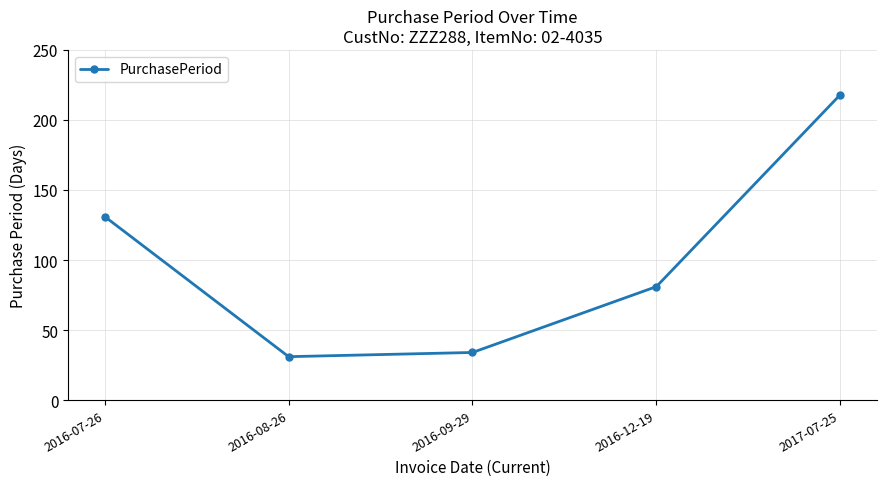

Rank the categories by value from lowest to highest.

2016-08-26, 2016-09-29, 2016-12-19, 2016-07-26, 2017-07-25